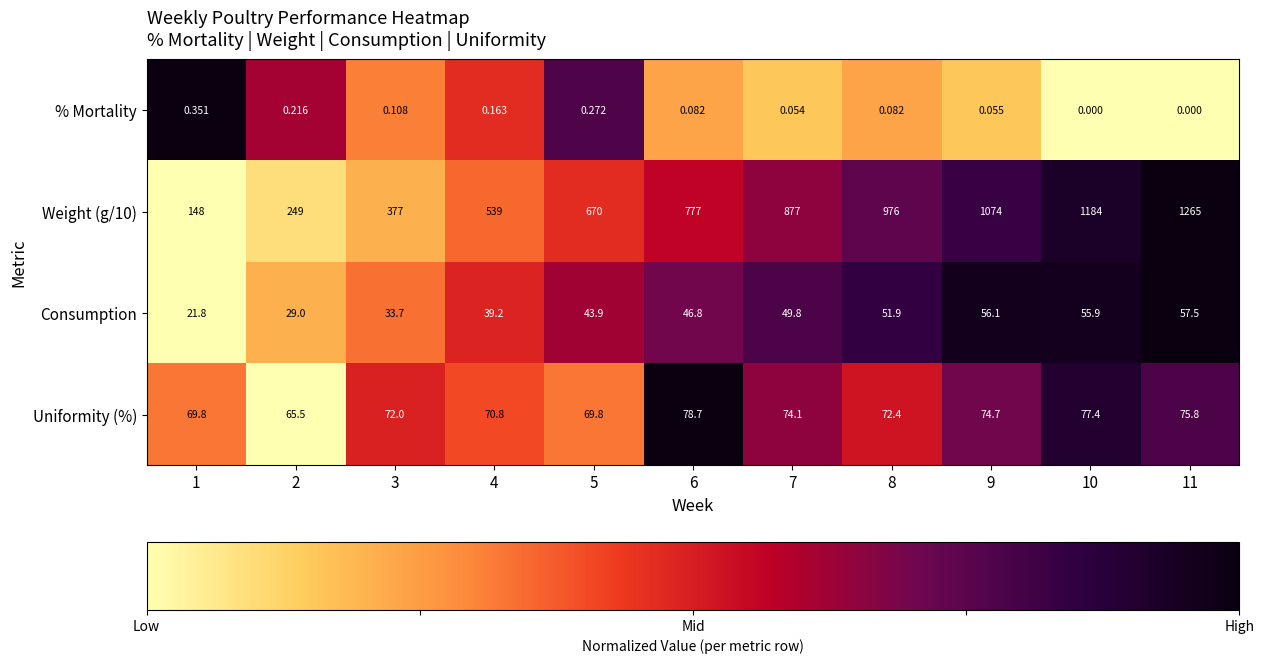

Is the value of Uniformity (%) at 3 greater than the value of Consumption at 6?

Yes